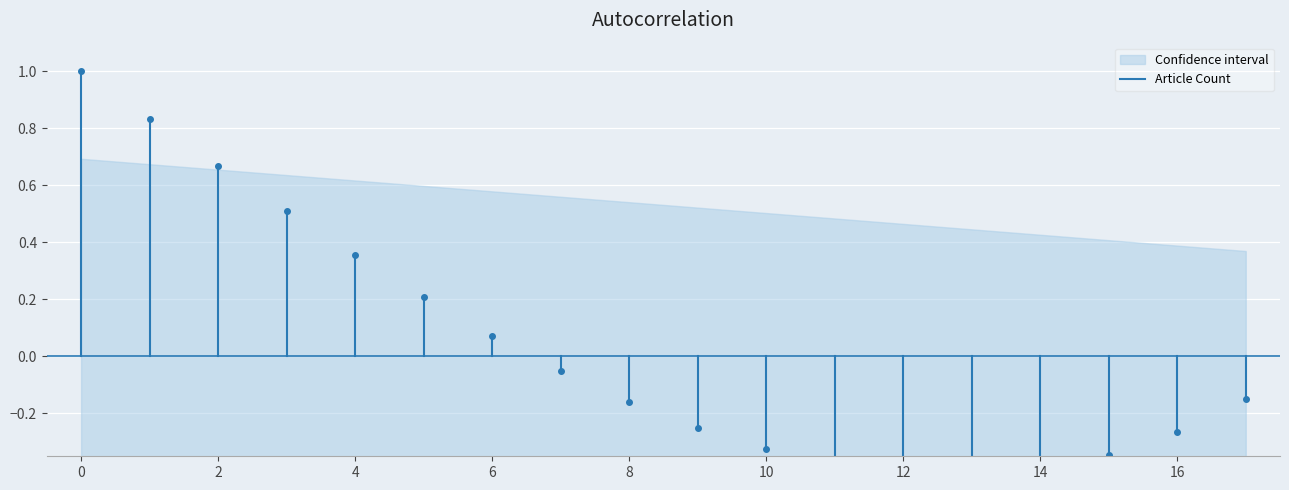

The chart shows a value of 0 at 0. True or false?

False